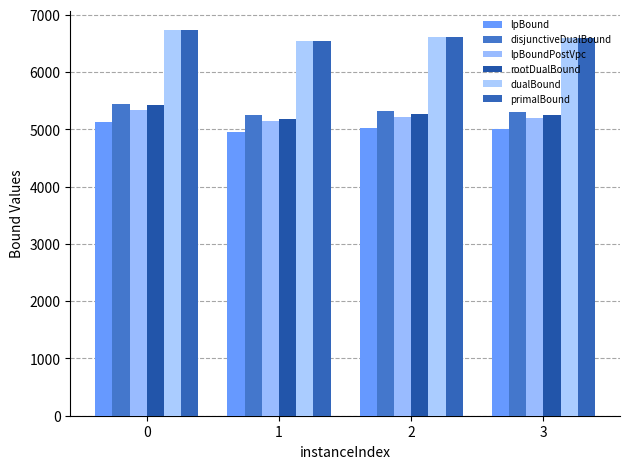

Is the value of dualBound at 1 greater than the value of primalBound at 0?

No